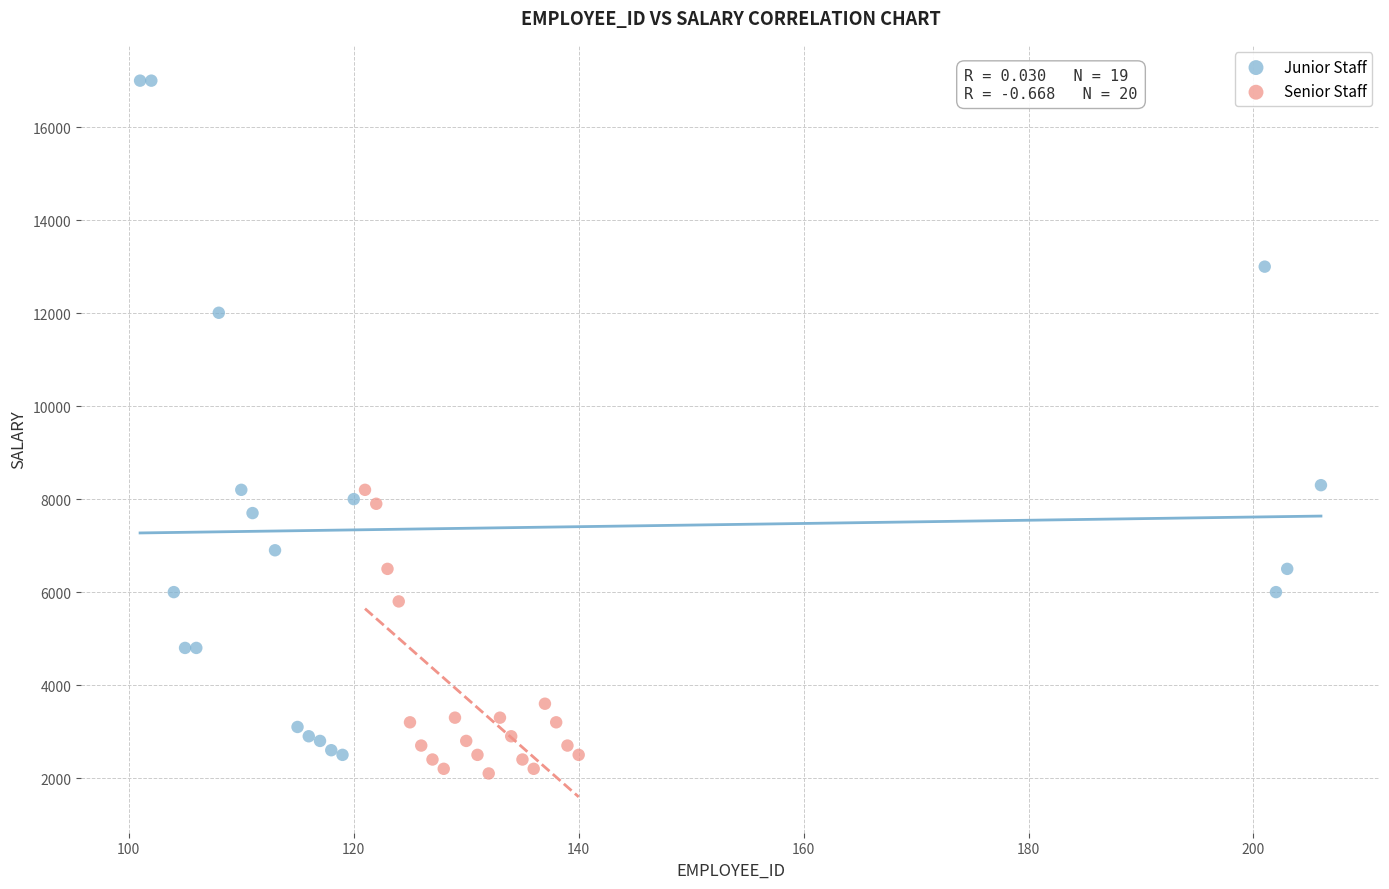

Which series reaches the maximum Y coordinate?

Junior Staff